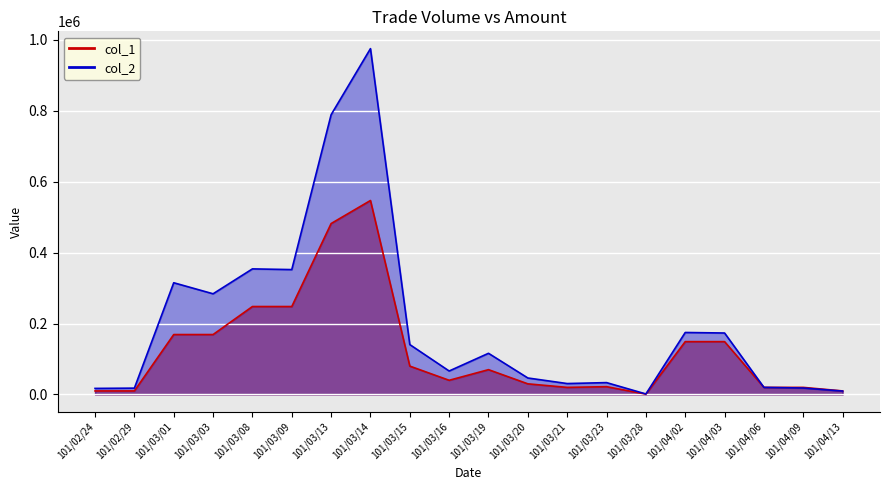

At how many categories does at least one series exceed 791588?

1